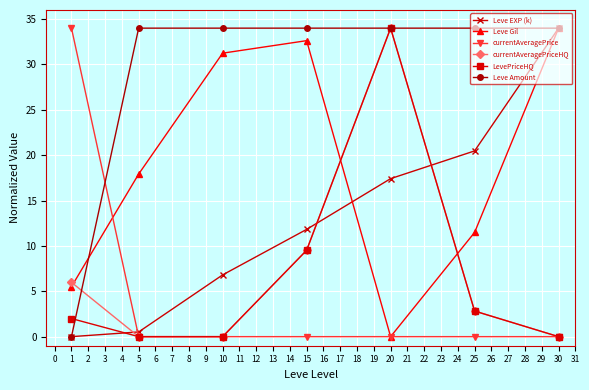

Where is currentAveragePriceHQ nearest to the value 17?

15